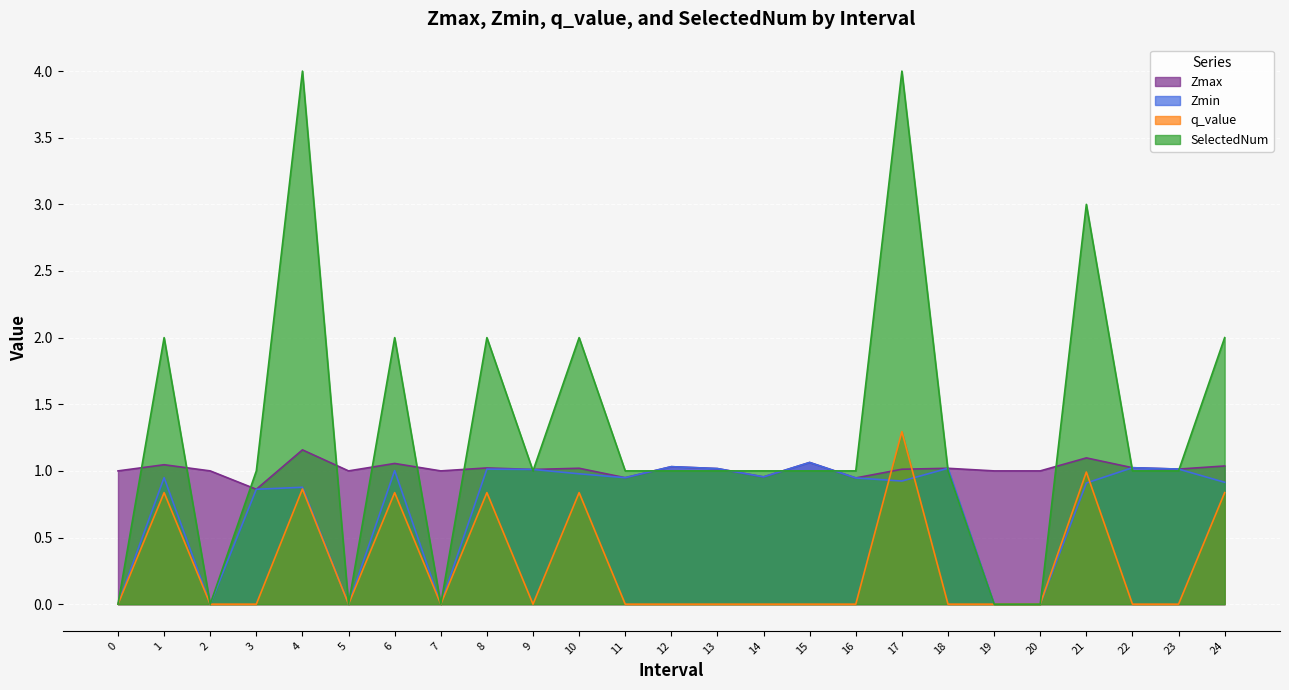

What is the label of the 7th point from the left?

6.0